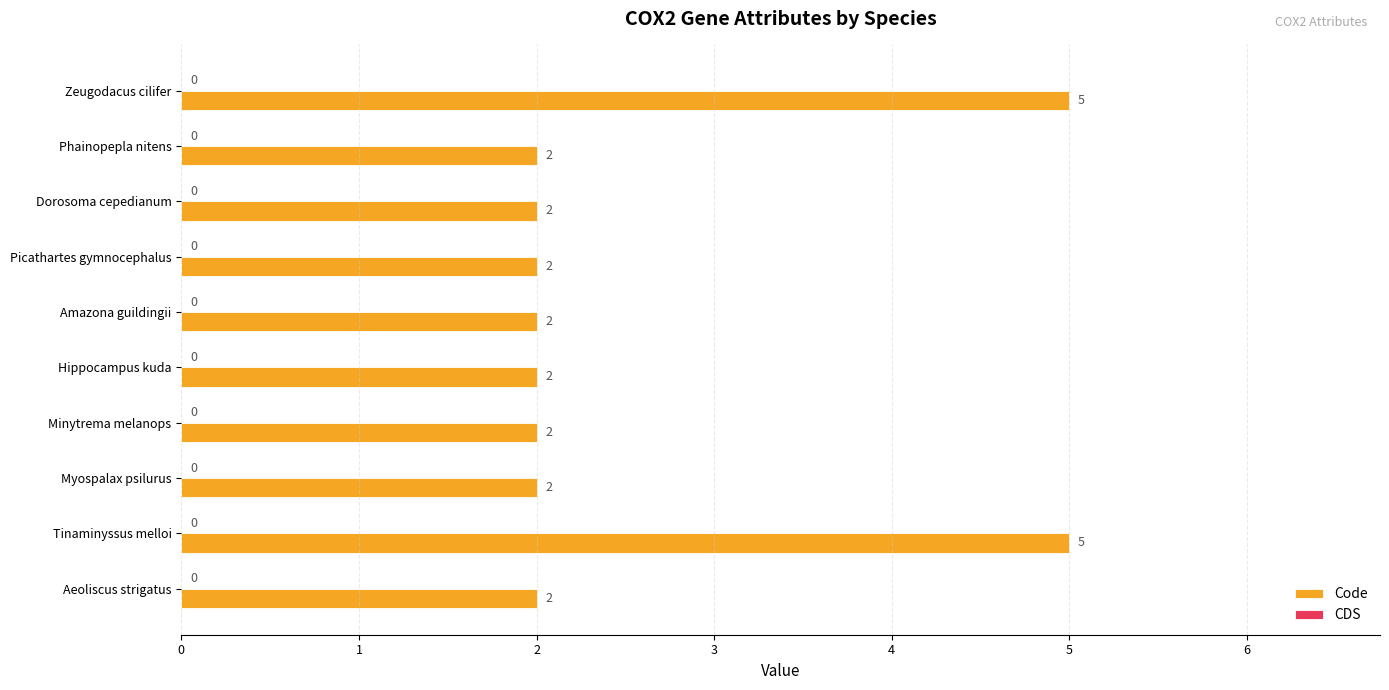

What is the change in value from Hippocampus kuda to Tinaminyssus melloi?

+3